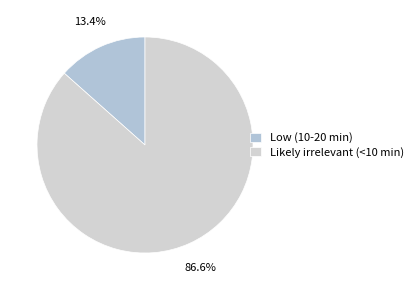

What portion of the pie excludes Likely irrelevant (<10 min)?

13.4%